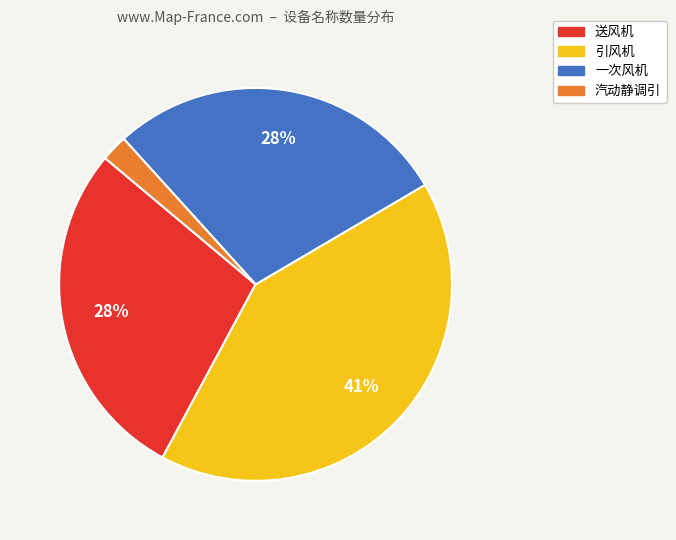

To the nearest percent, what portion does 送风机 represent?

28%